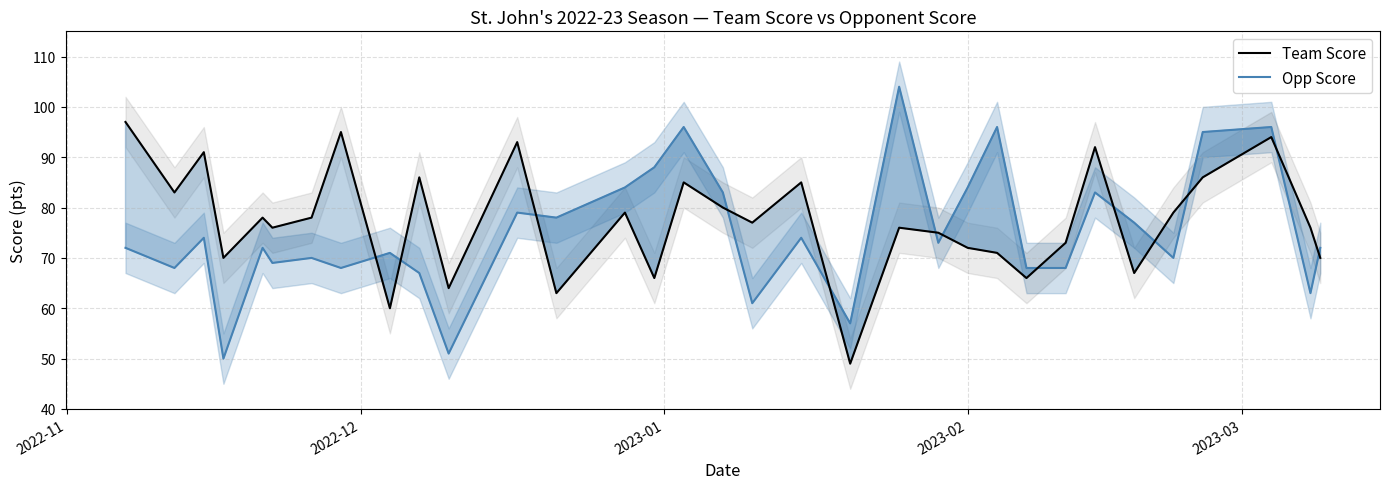

True or false: Team Score and Opp Score intersect in this chart.

True